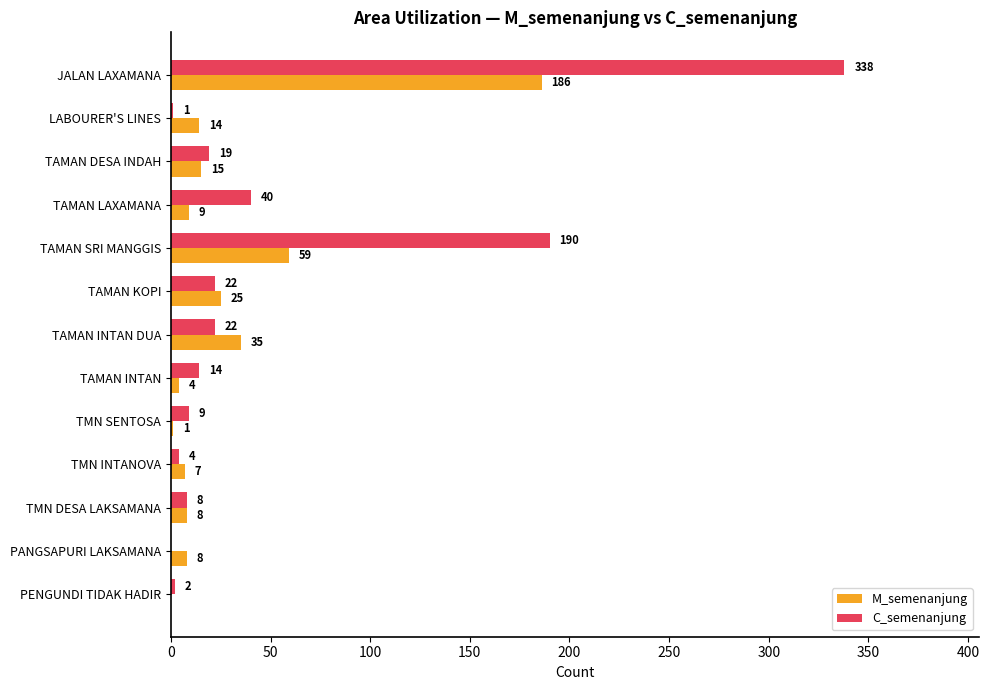

The value of M_semenanjung at TMN DESA LAKSAMANA is 8. True or false?

True